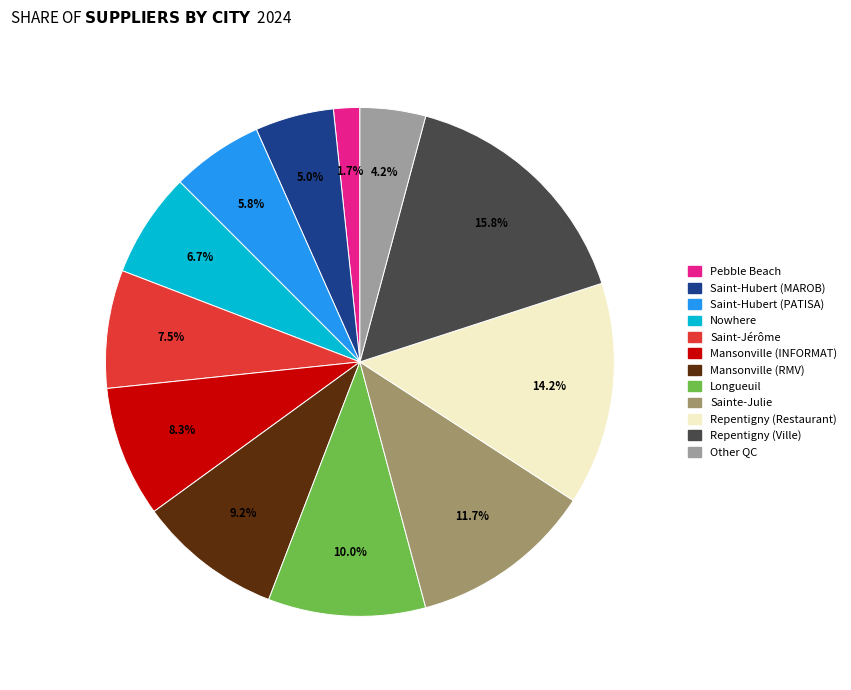

To the nearest percent, what percentage of the pie is Repentigny (Ville)?

16%